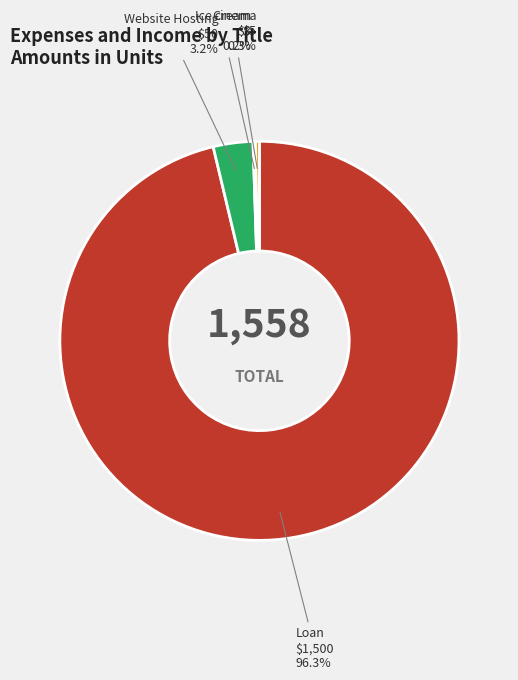

What is the ratio of the value at Website Hosting to the value at Cinema?

10.0